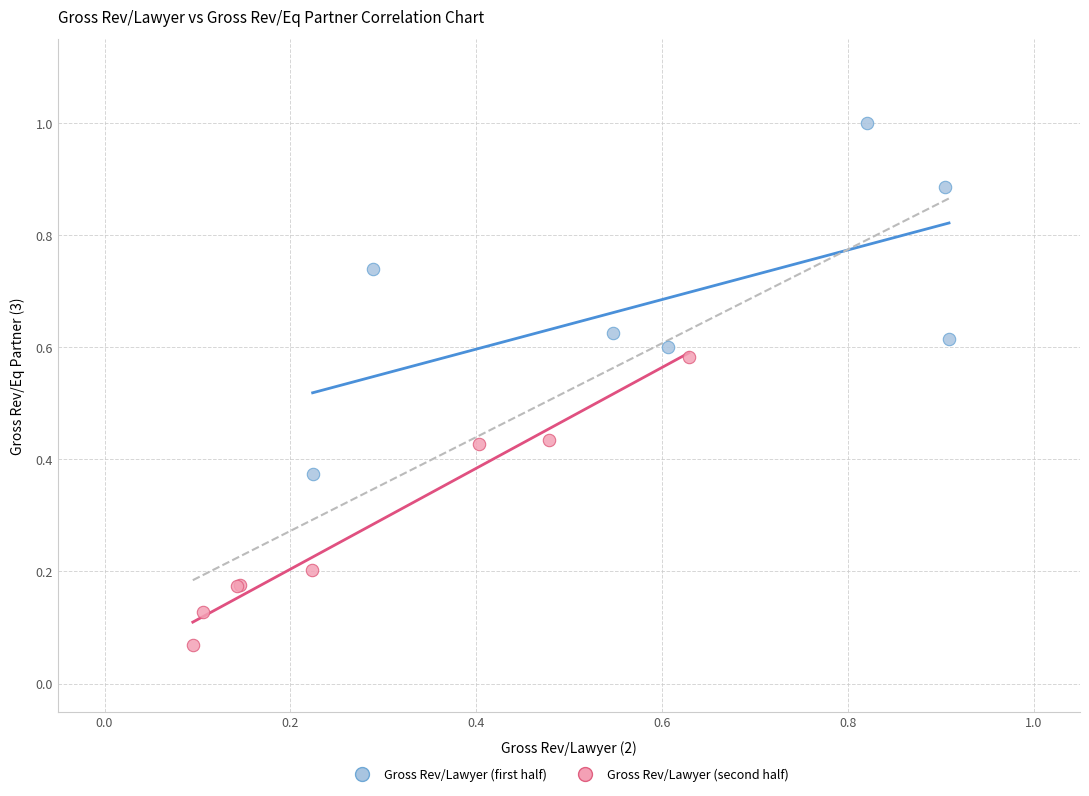

What are all the series names shown in the legend?

Gross Rev/Lawyer (first half), Gross Rev/Lawyer (second half)